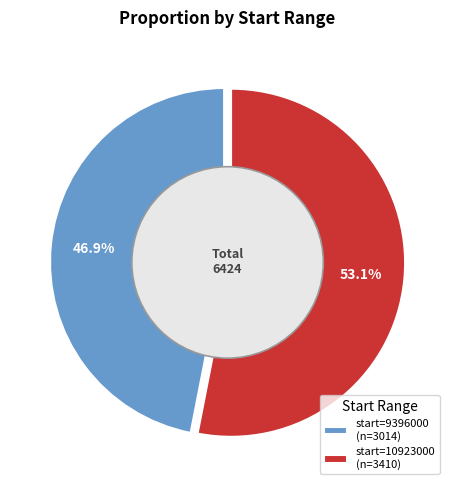

Is there a majority slice in this chart?

Yes